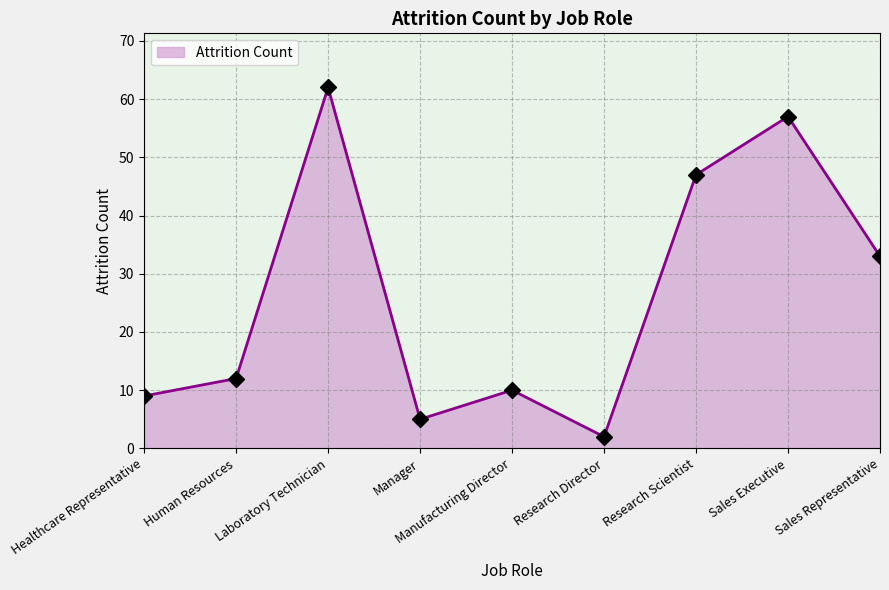

Where is the first local minimum?

Manager